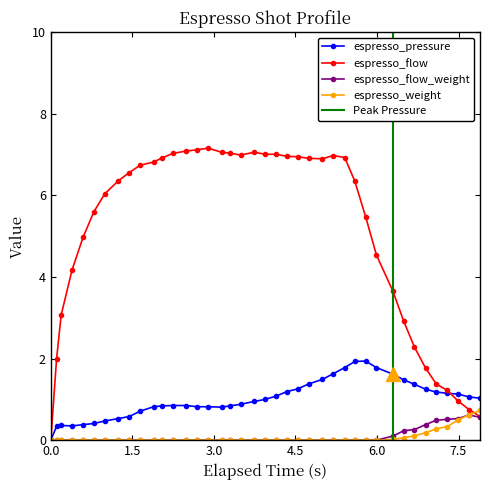

True or false: espresso_pressure has more than 1 points higher than both neighbors.

True